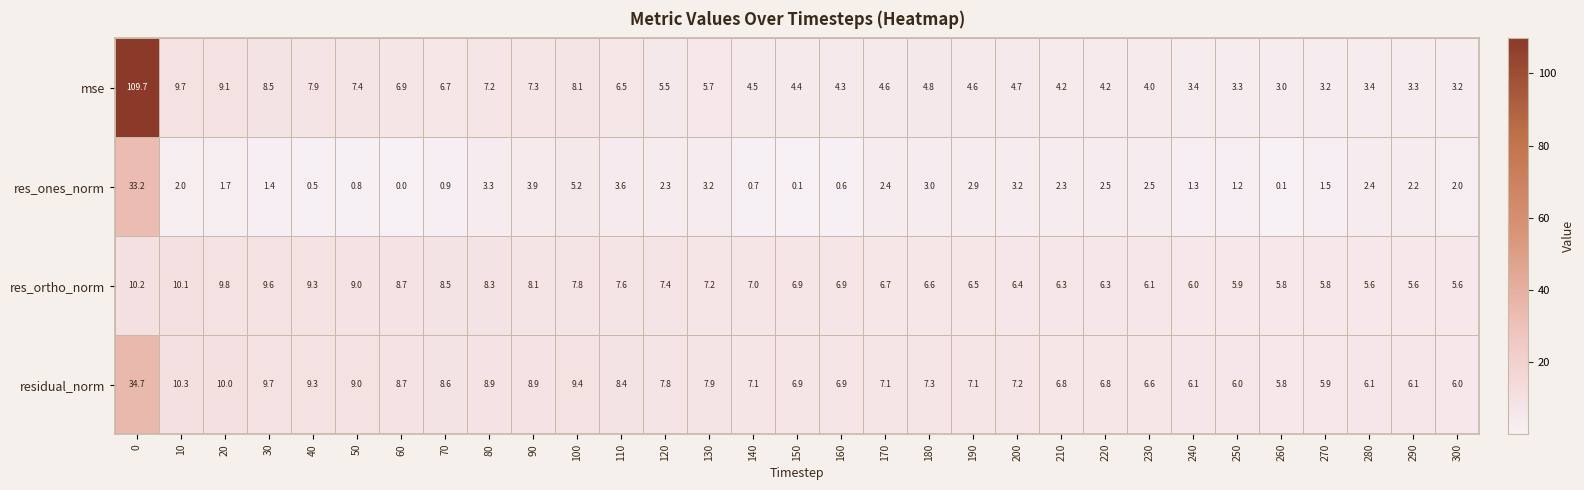

The value of res_ortho_norm at 300 is 7.3. True or false?

False